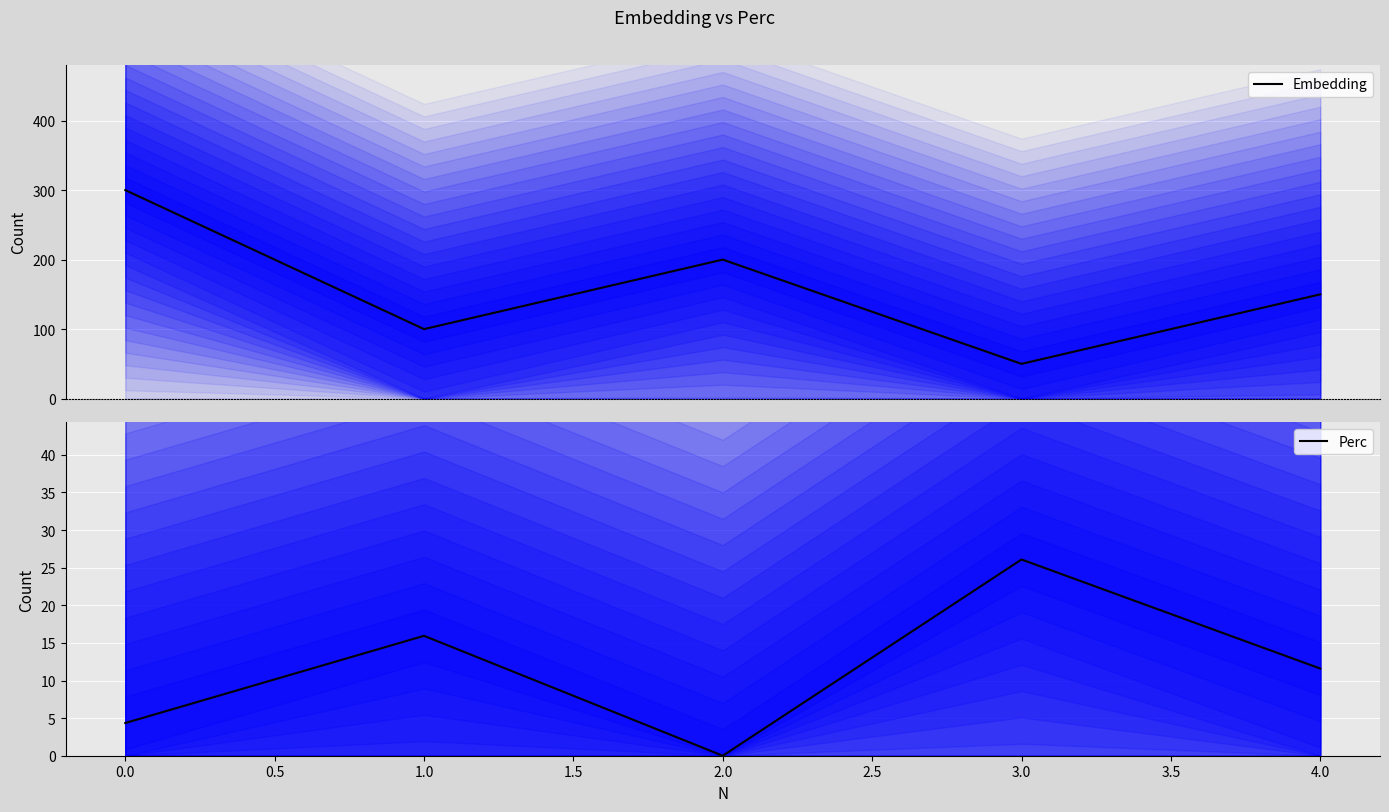

What is the lowest value of the Embedding series?

50